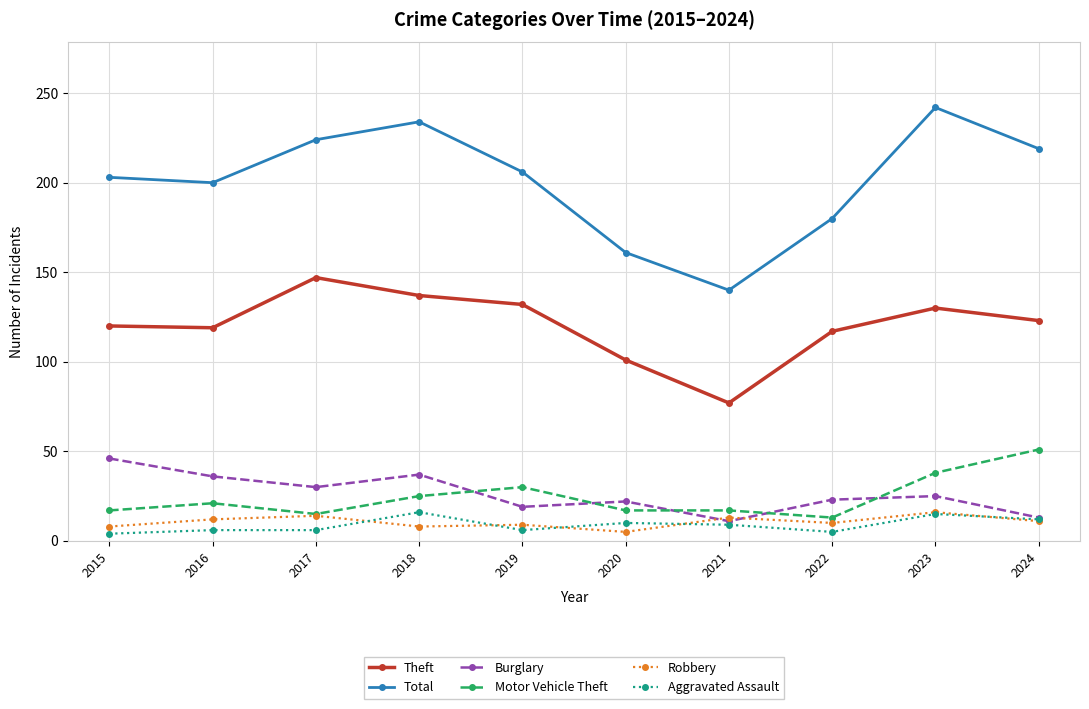

Is the value of Theft at 2015 greater than the value of Aggravated Assault at 2024?

Yes